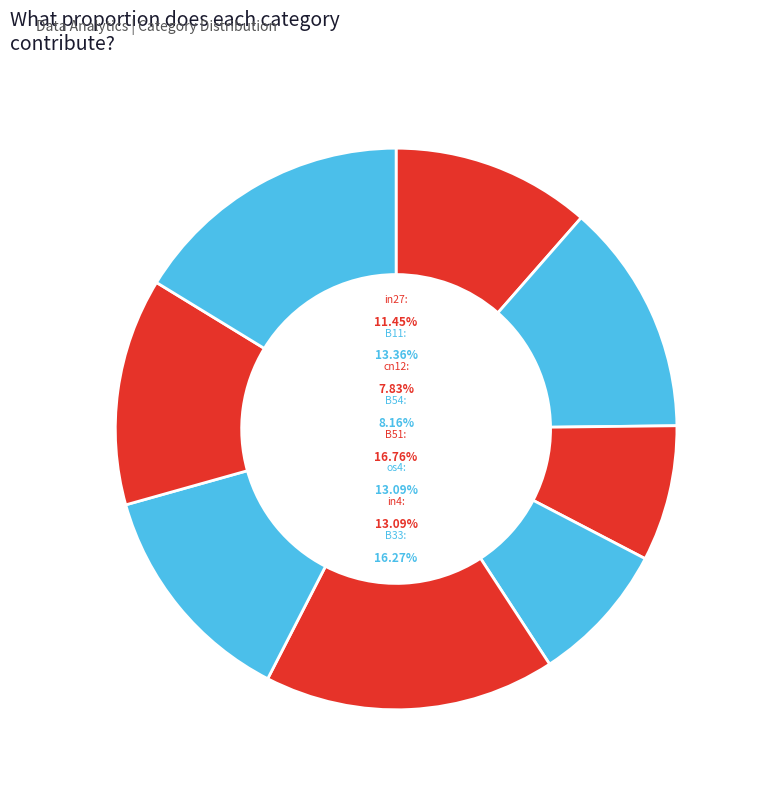

Between B33 and B51, which is larger?

B51